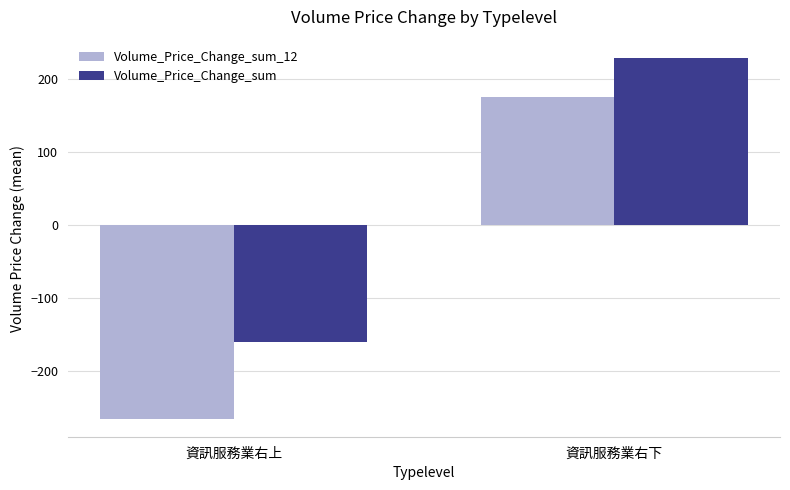

What is the sum of all Volume_Price_Change_sum values?

68.9